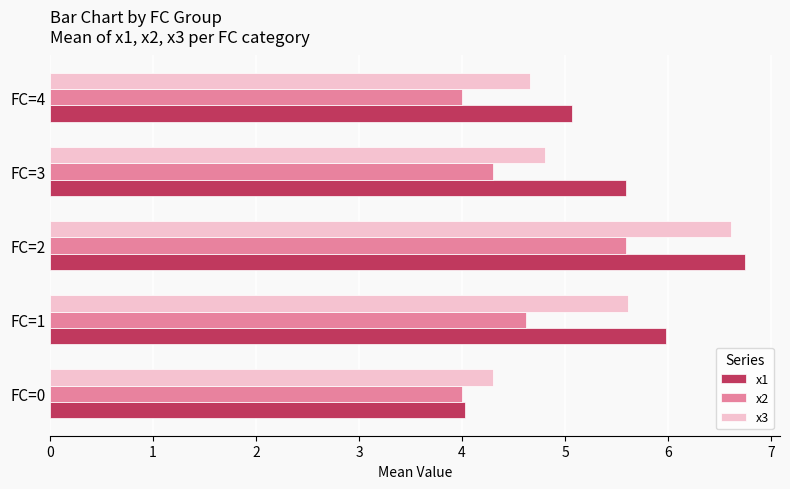

At FC=3, list the series in order from largest to smallest.

x1, x3, x2